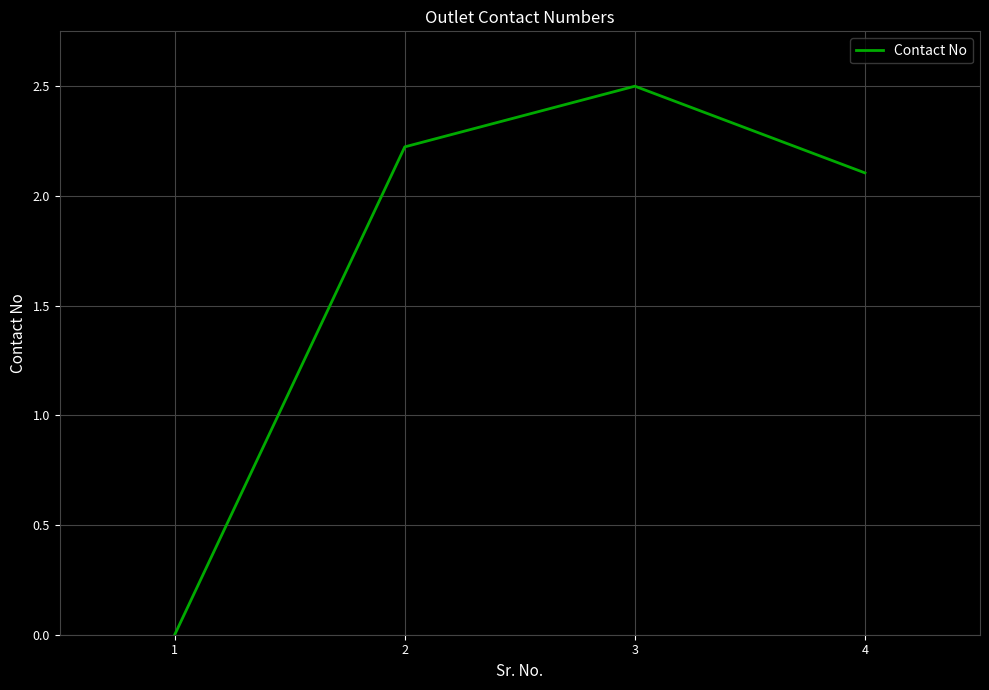

Is this an area chart (filled region under the line)?

No